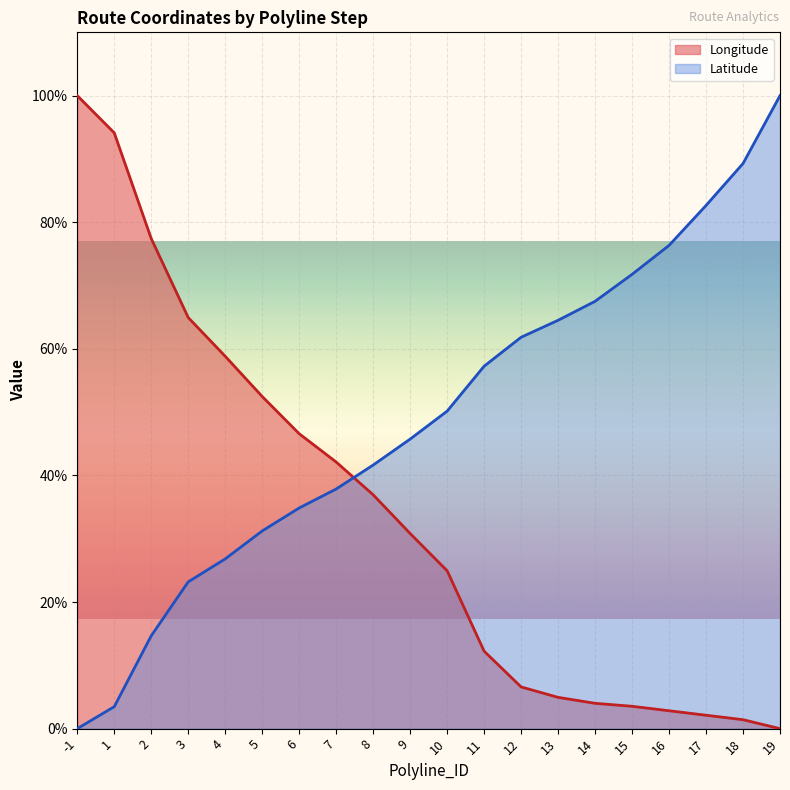

At which category is the sum across all series the highest?

-1